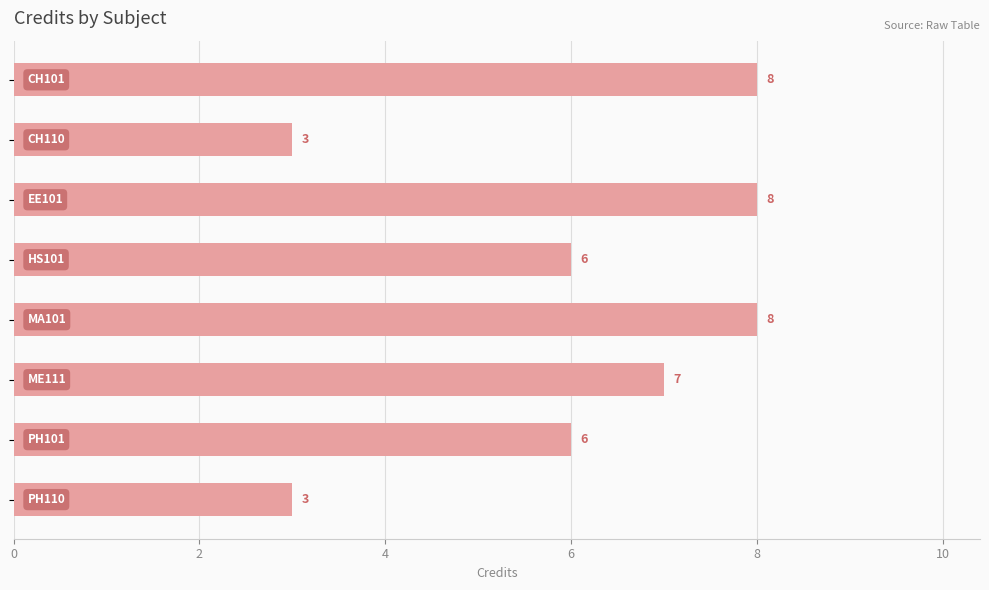

What is the maximum value shown in the chart?

8